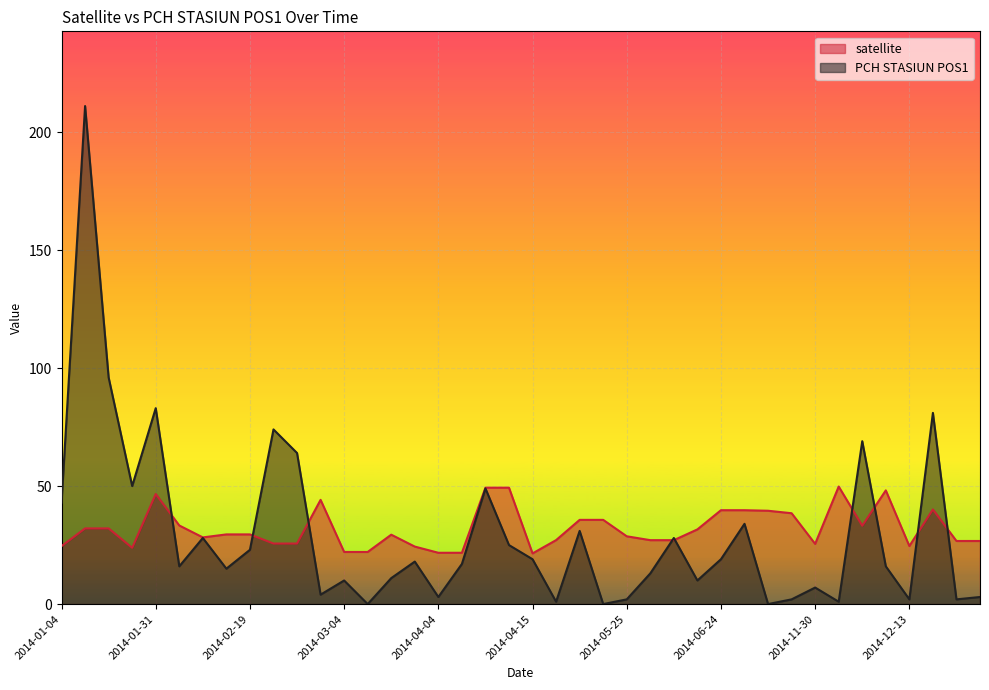

What is the difference between the maximum and minimum values in the satellite series?

28.3